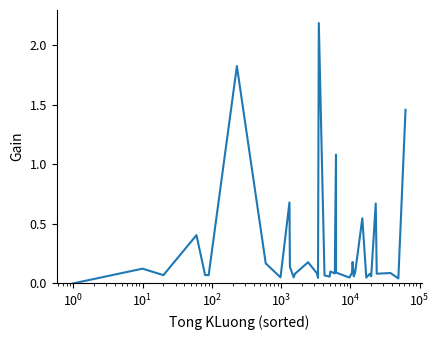

Reading left to right, list all the values displayed in this chart.

0.0	0.0	0.0	0.1	0.1	0.4	0.1	0.1	1.8	0.2	0.1	0.7	0.1	0.1	0.1	0.2	0.1	0.0	2.2	0.1	0.1	0.1	0.1	0.4	1.1	0.1	0.0	0.1	0.2	0.1	0.1	0.5	0.0	0.1	0.1	0.7	0.1	0.1	0.0	1.5